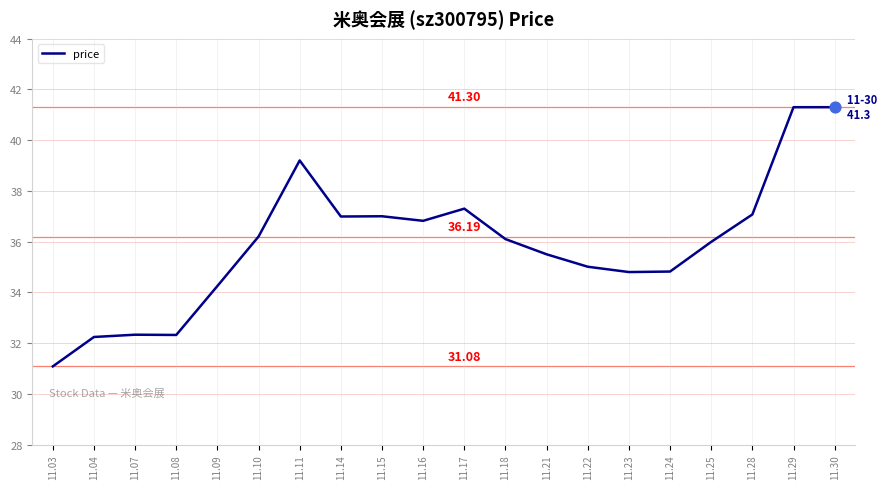

Between 11.24 and 11.22, which is larger?

11.22